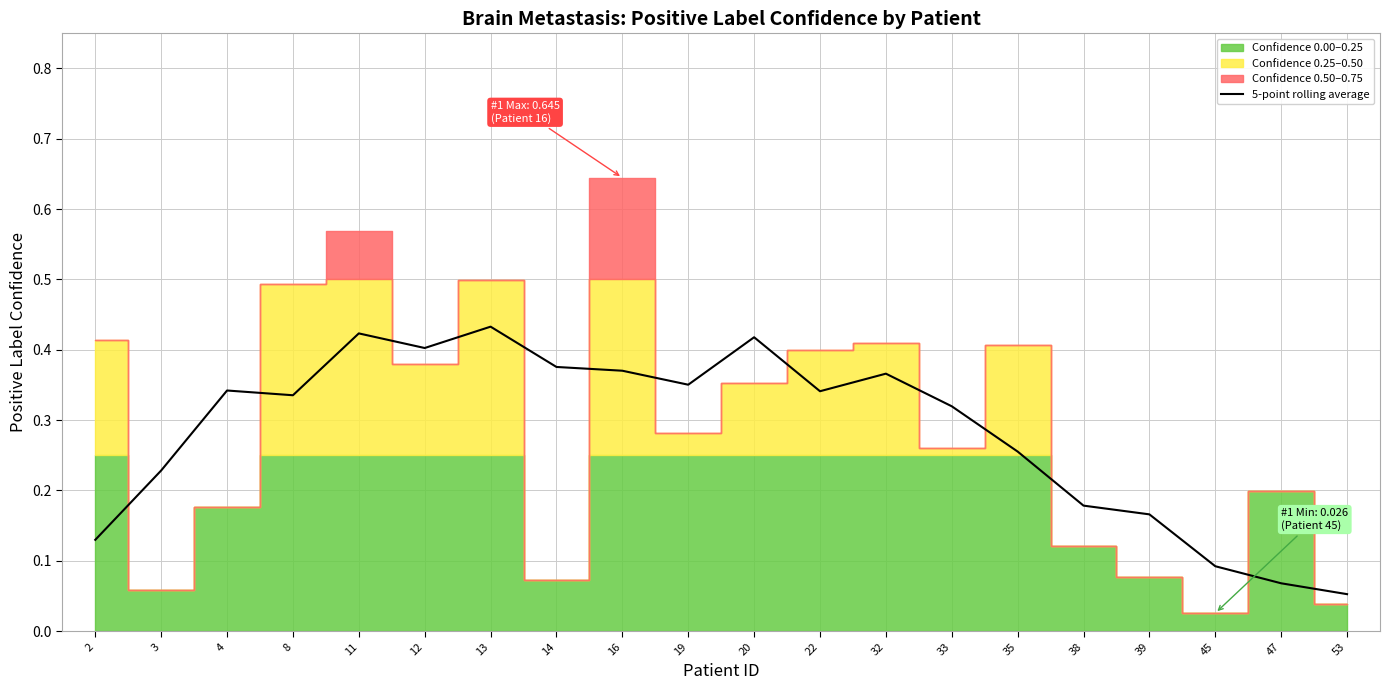

How many interior local valleys (lower than both neighbors) does the data have?

4